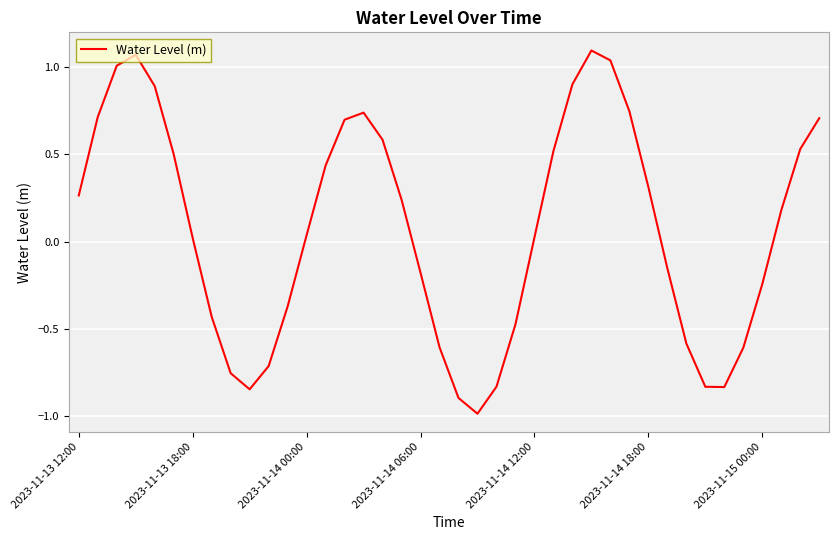

What is the smallest value displayed?

-1.0